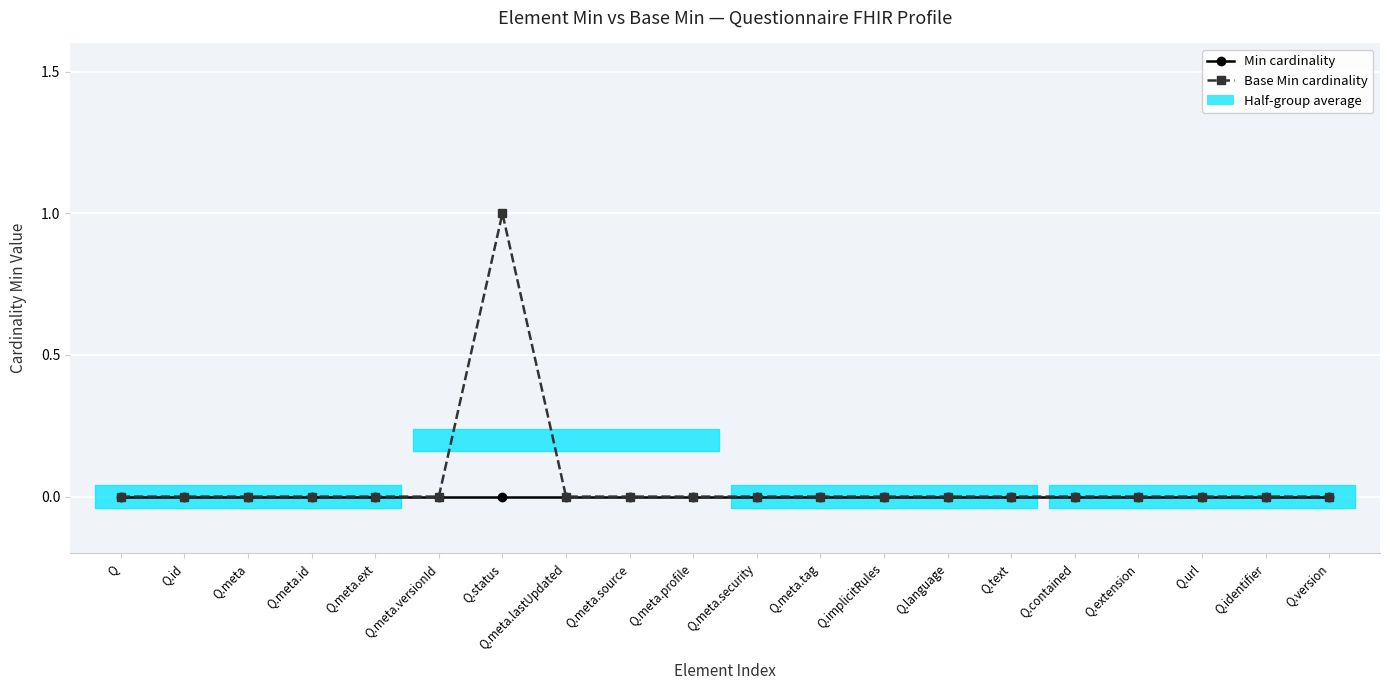

How many lines are shown in the chart?

2